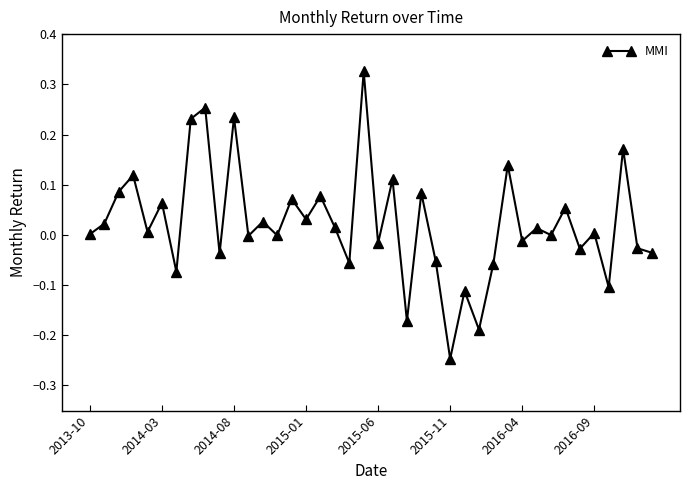

True or false: there are more than 2 points higher than both neighbors.

True